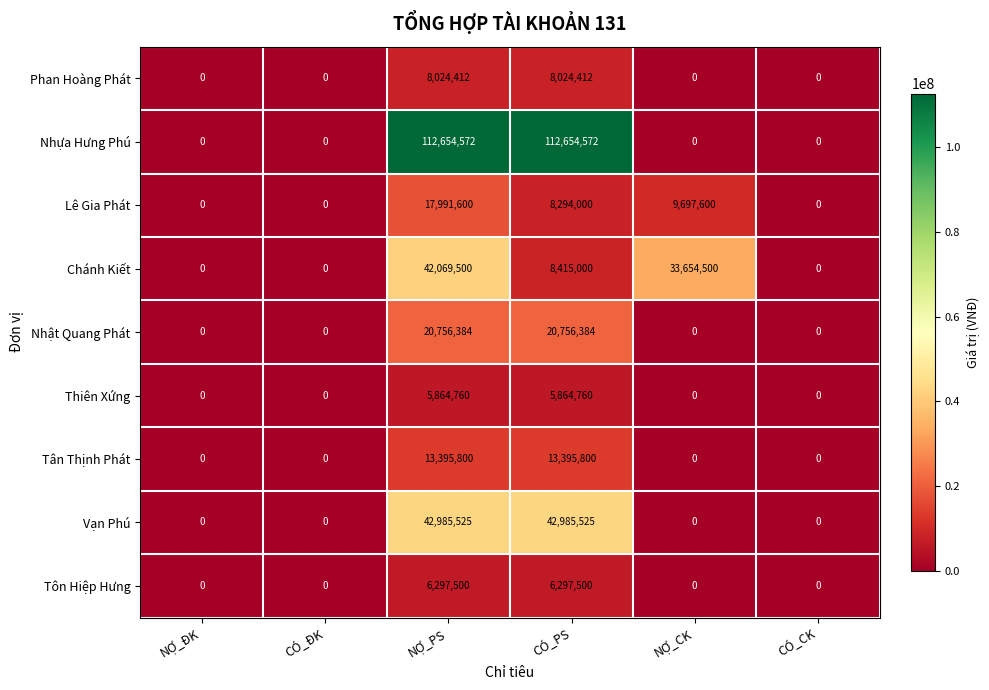

Rank the series by their maximum value, from highest to lowest.

Nhựa Hưng Phú, Vạn Phú, Chánh Kiết, Nhật Quang Phát, Lê Gia Phát, Tân Thịnh Phát, Phan Hoàng Phát, Tôn Hiệp Hưng, Thiên Xứng